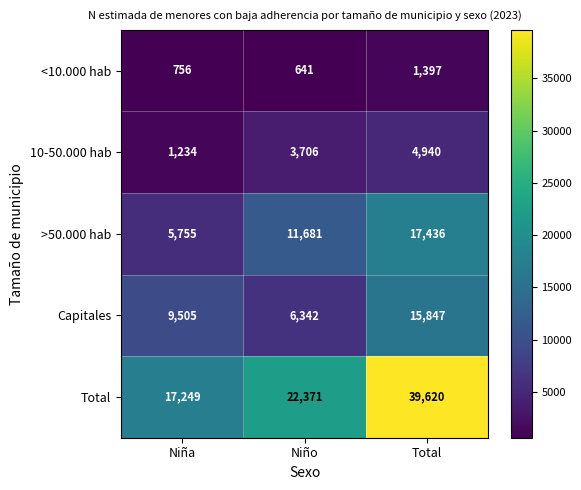

At which category is the sum across all series the highest?

Total